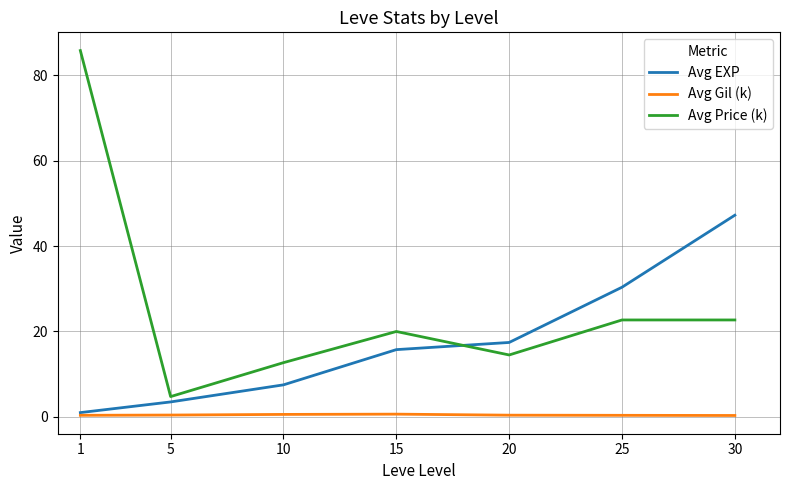

How many distinct data groups are displayed?

3